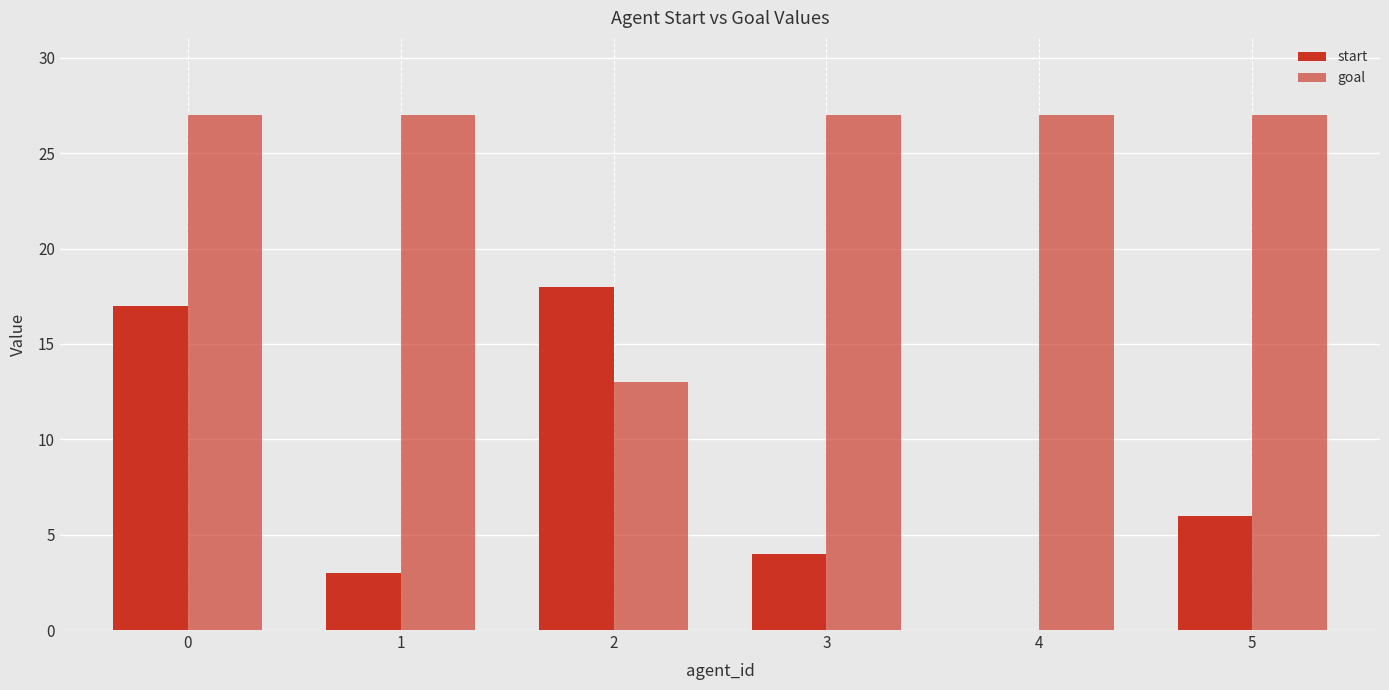

Does the chart contain stacked bars?

No